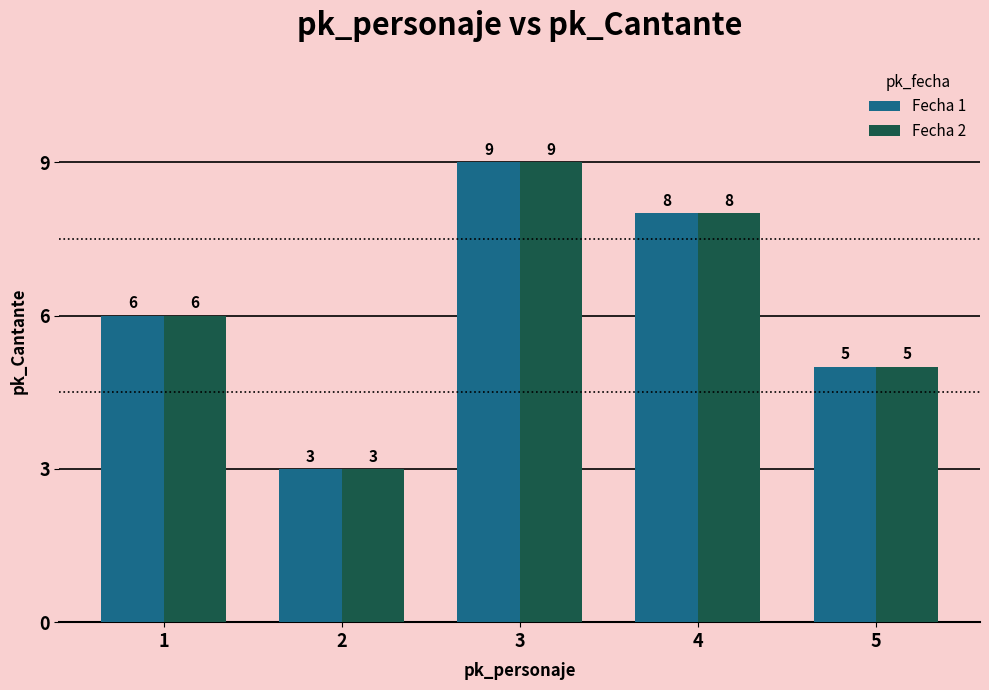

How many bars are there in each group?

2